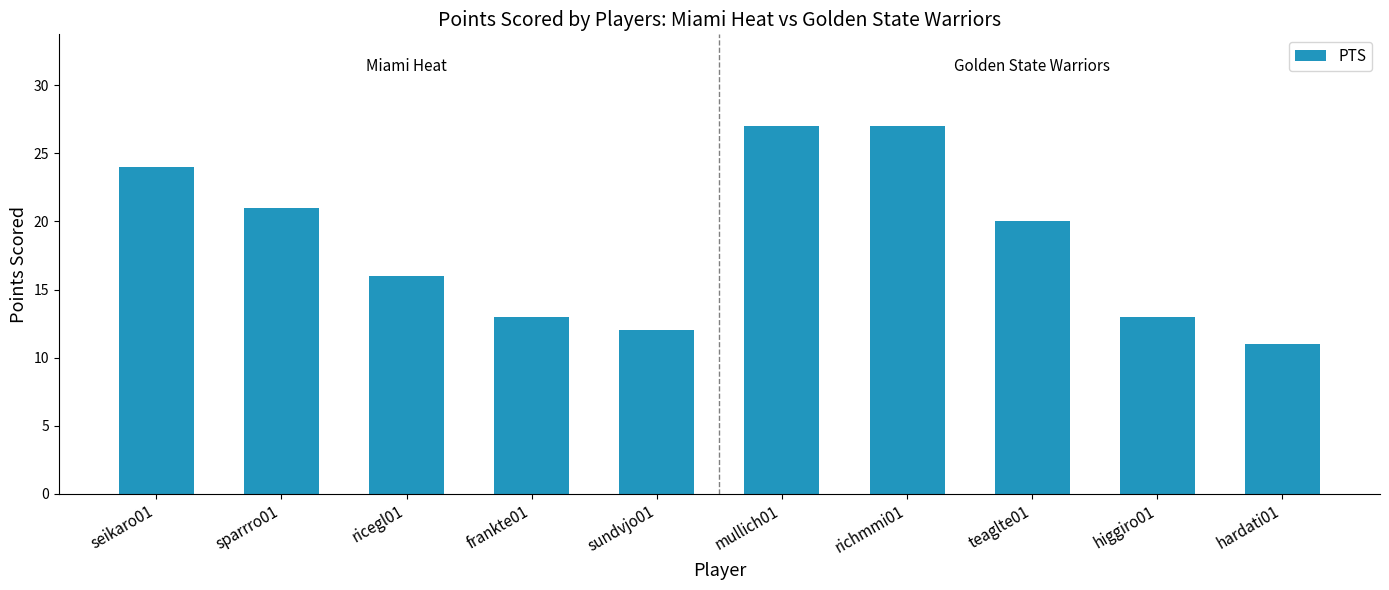

Approximately how many times larger is the value at ricegl01 compared to sundvjo01?

1.3